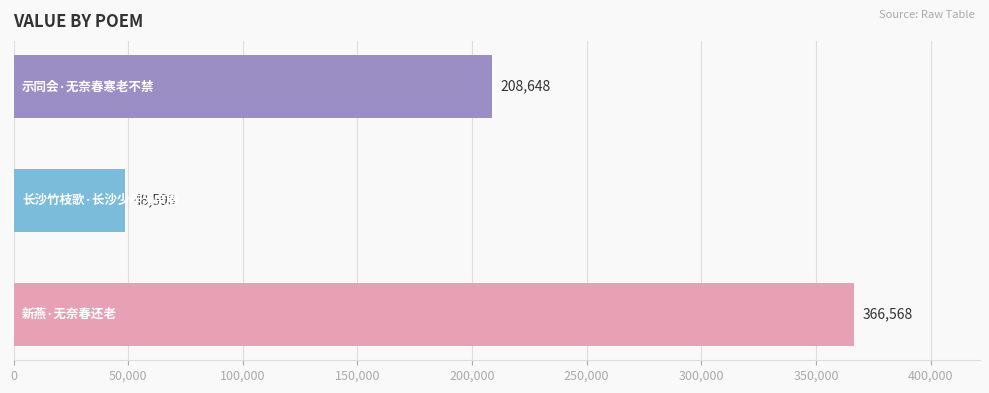

Reading top to bottom, list all the values displayed in this chart.

208648	48598	366568